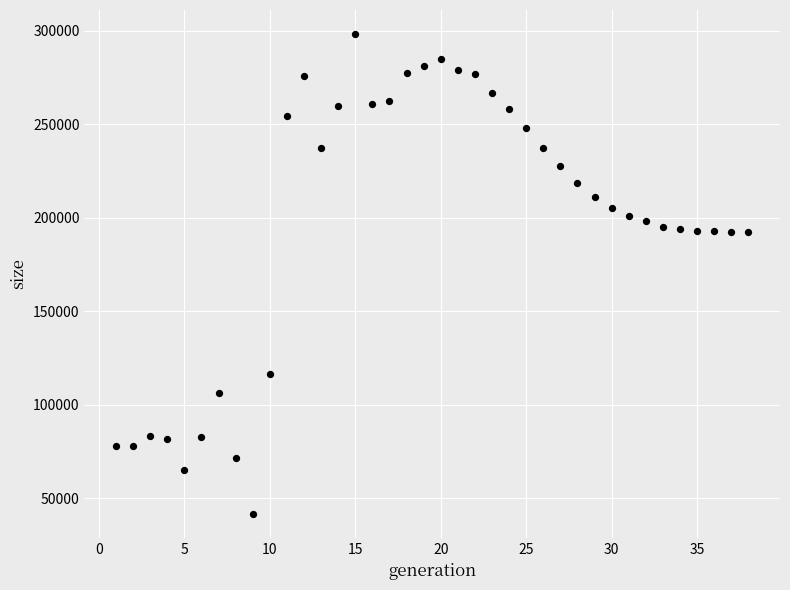

What is the range of X values (max minus min)?

37